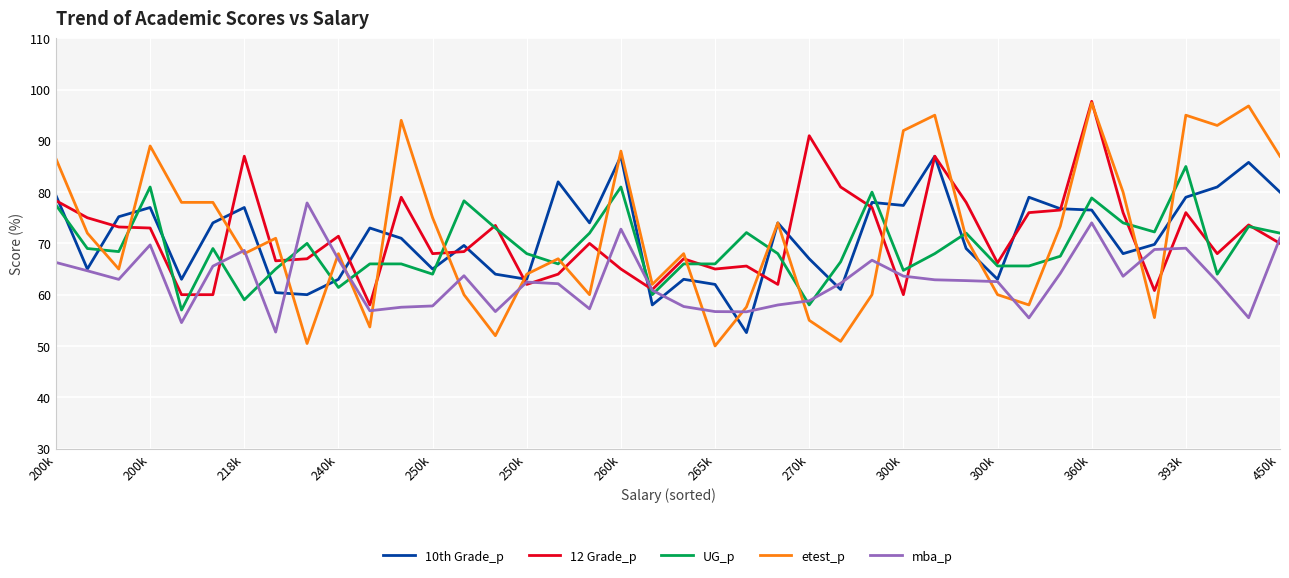

Which series has the largest range (max minus min)?

etest_p